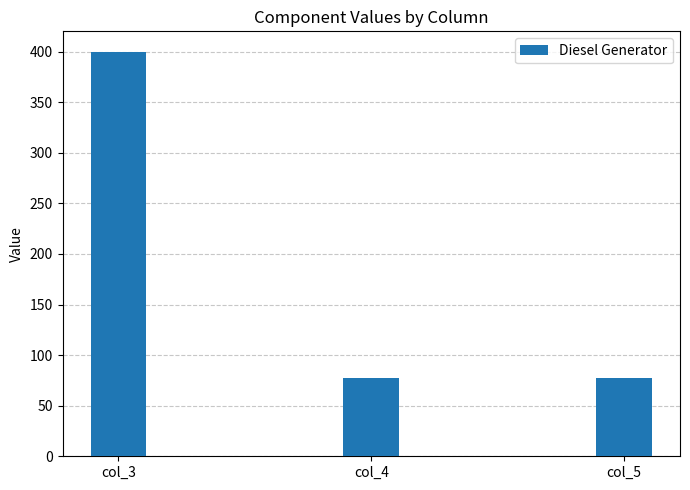

What is the smallest value displayed?

77.0